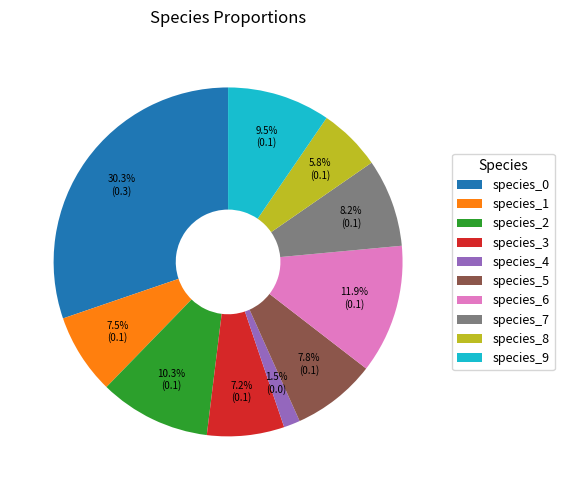

What portion of the pie excludes species_0?

69.7%